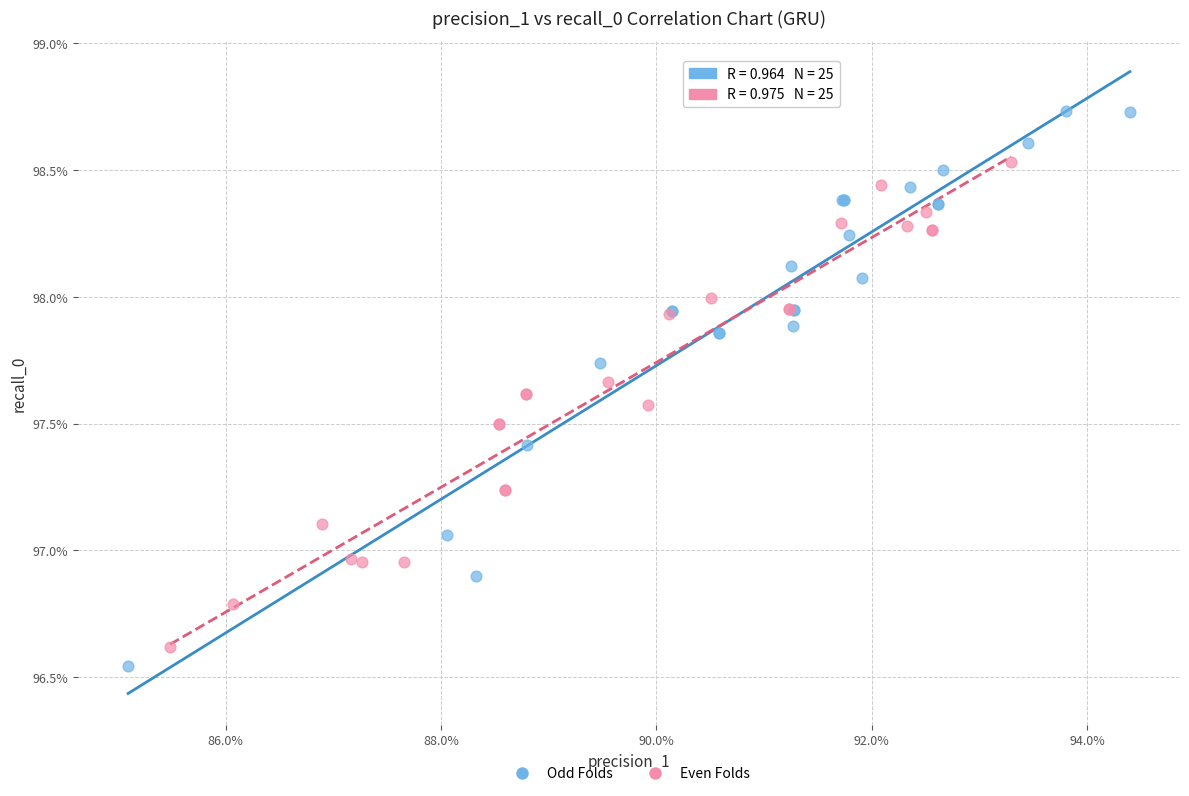

What are all the series names shown in the legend?

Odd Folds, Even Folds